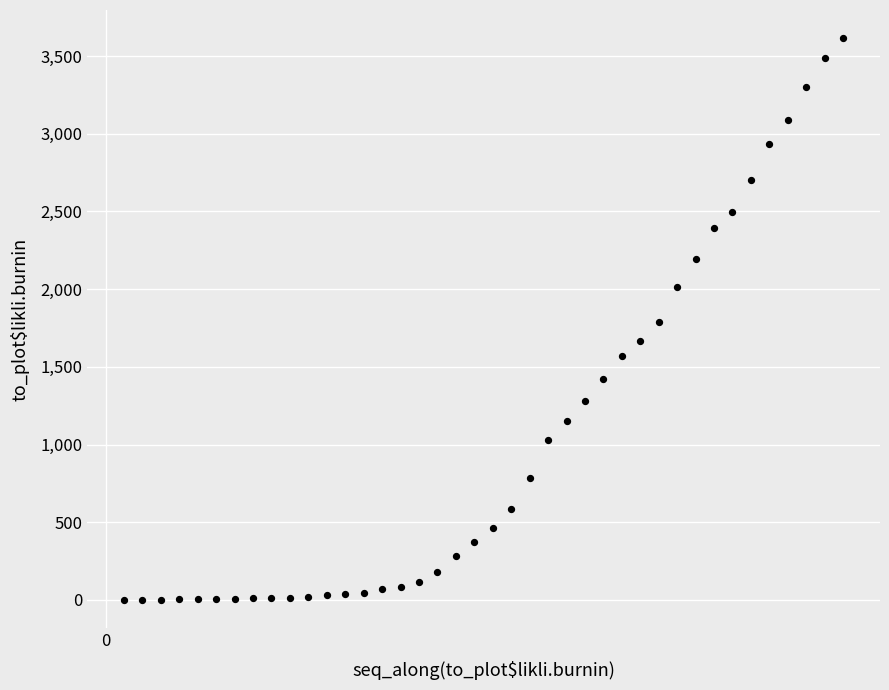

What is the range of Y values (max minus min)?

3615